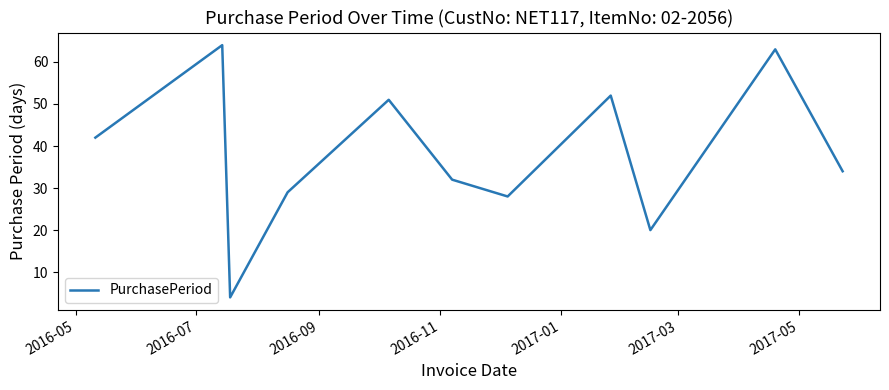

What is the difference between the maximum and minimum values?

60